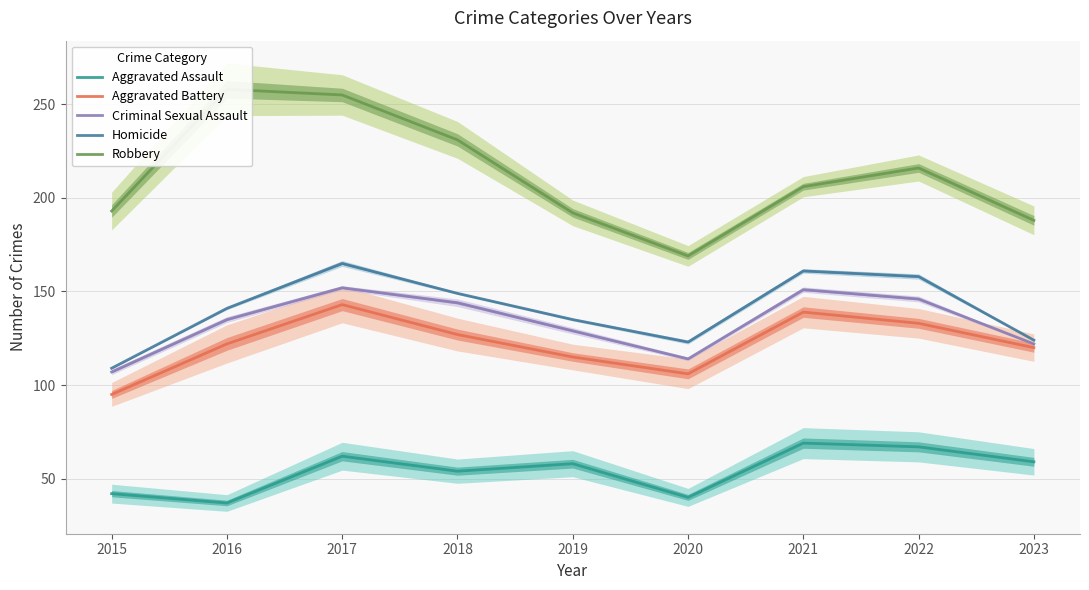

What is the average value of the Aggravated Assault series?

54